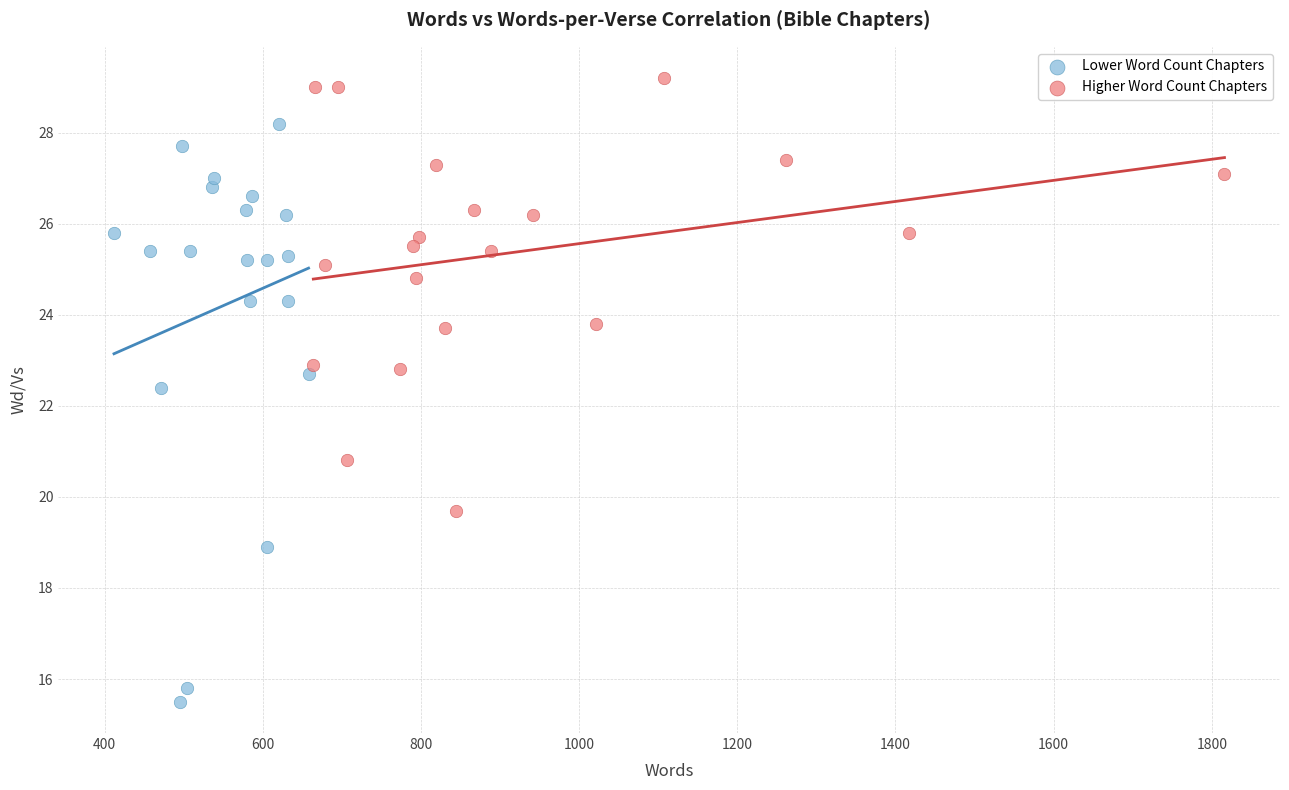

Which series reaches the minimum Y coordinate?

Lower Word Count Chapters